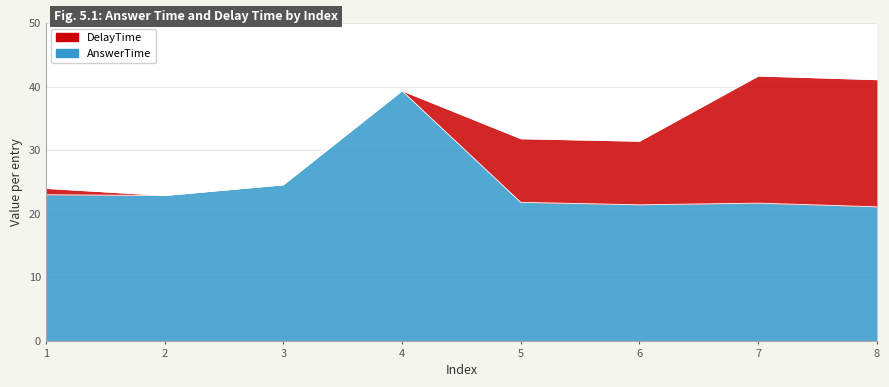

How many interior local valleys (lower than both neighbors) does the data have?

2